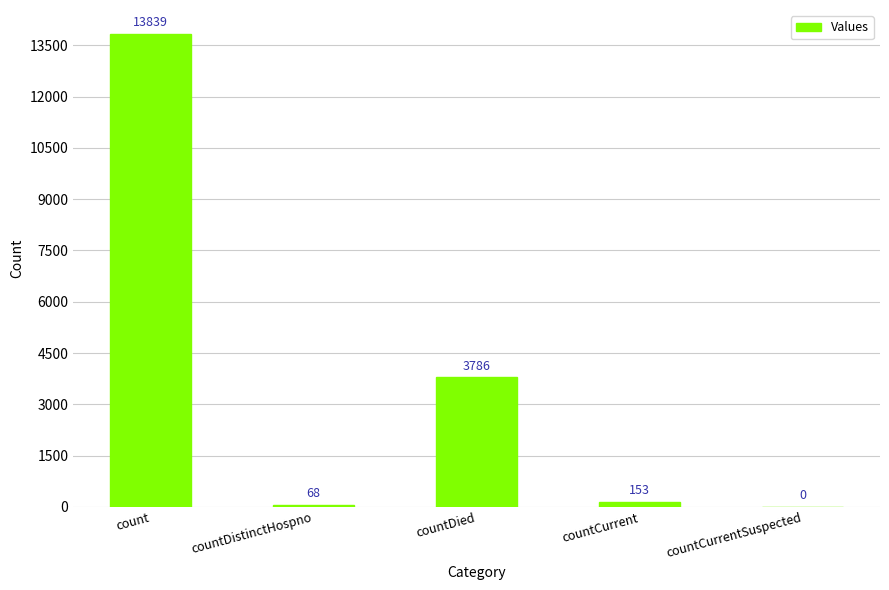

How many positive values are there?

4